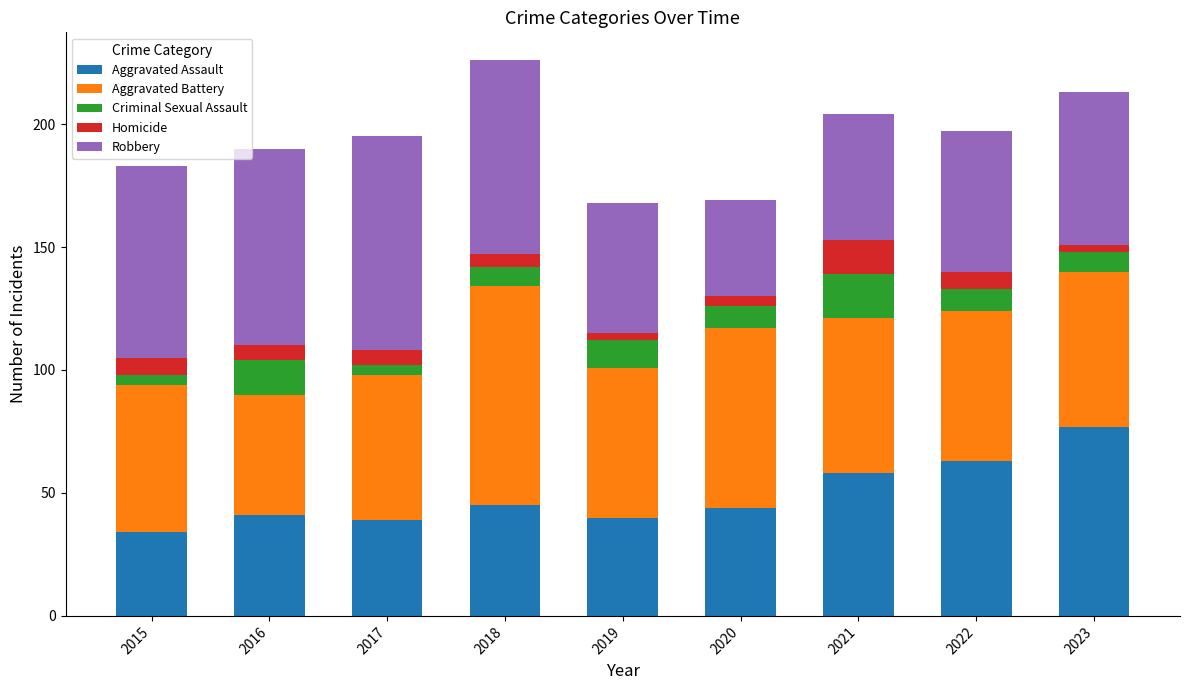

What is the total value across all series at 2018?

226